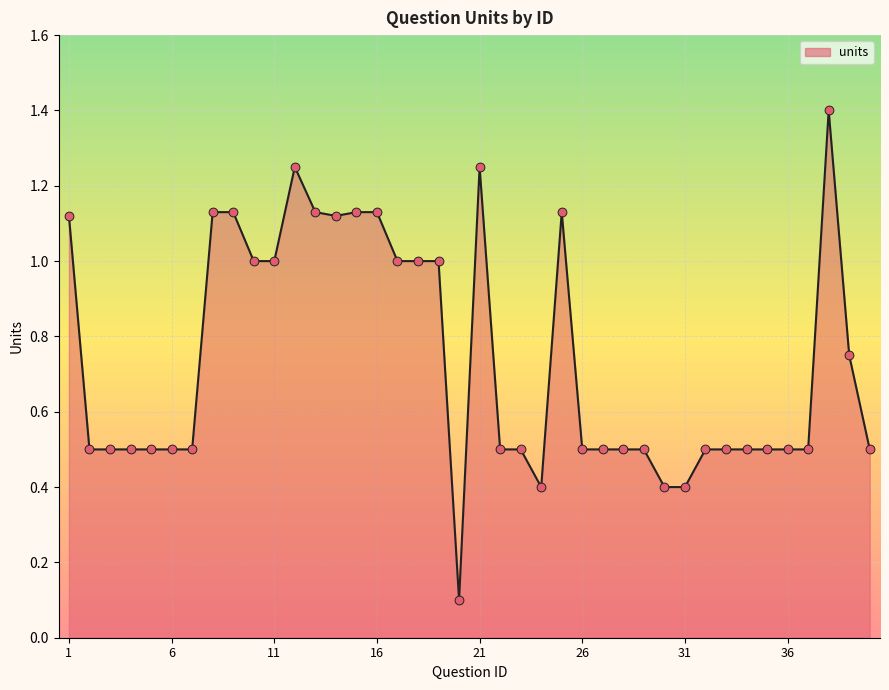

What is the difference between the maximum and minimum values?

1.3